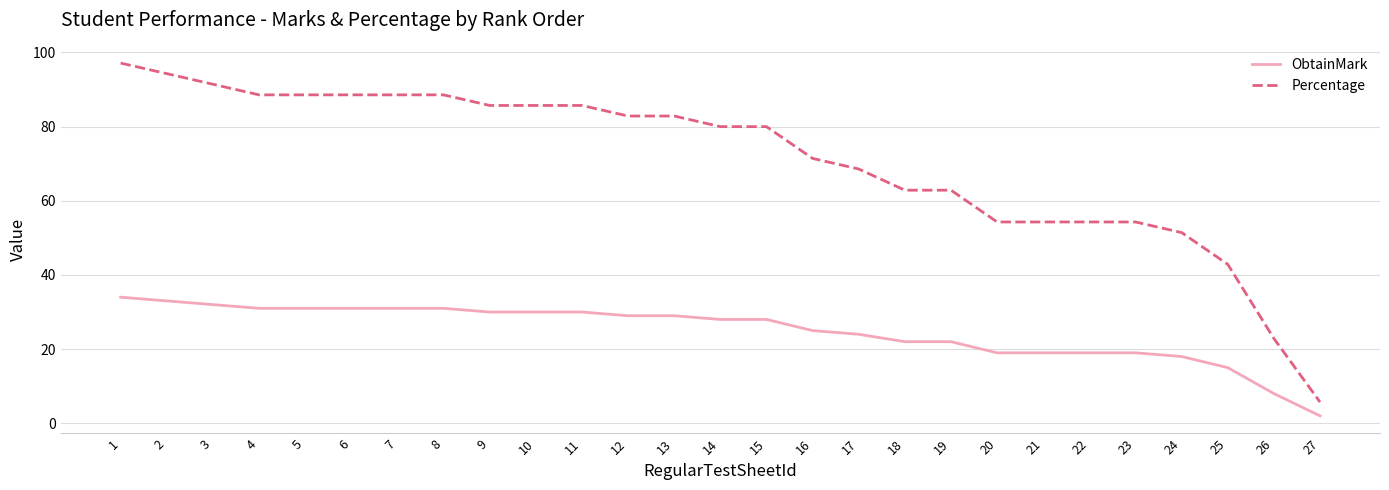

What is the difference between the maximum and minimum values in the Percentage series?

91.4